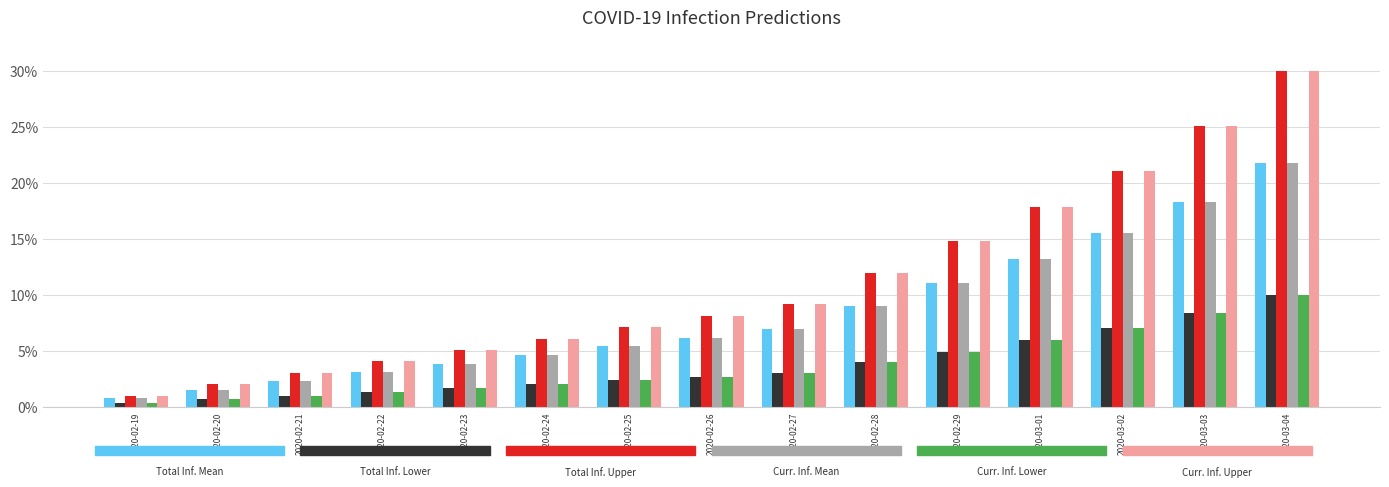

What position from the right is 2020-02-23?

11